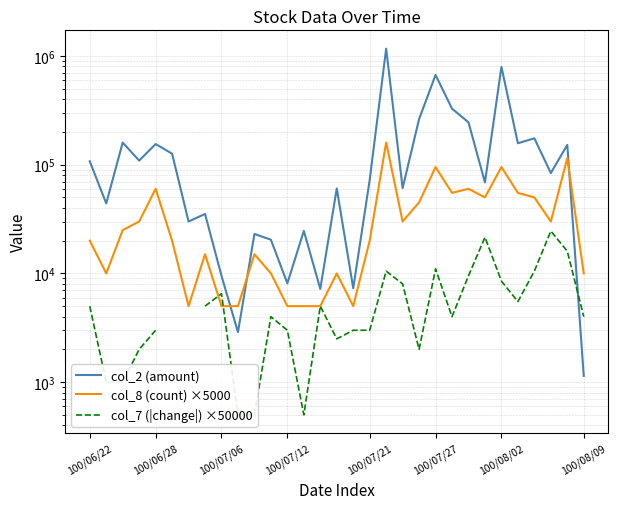

How many interior local valleys does the col_8 (count) ×5000 series have?

7